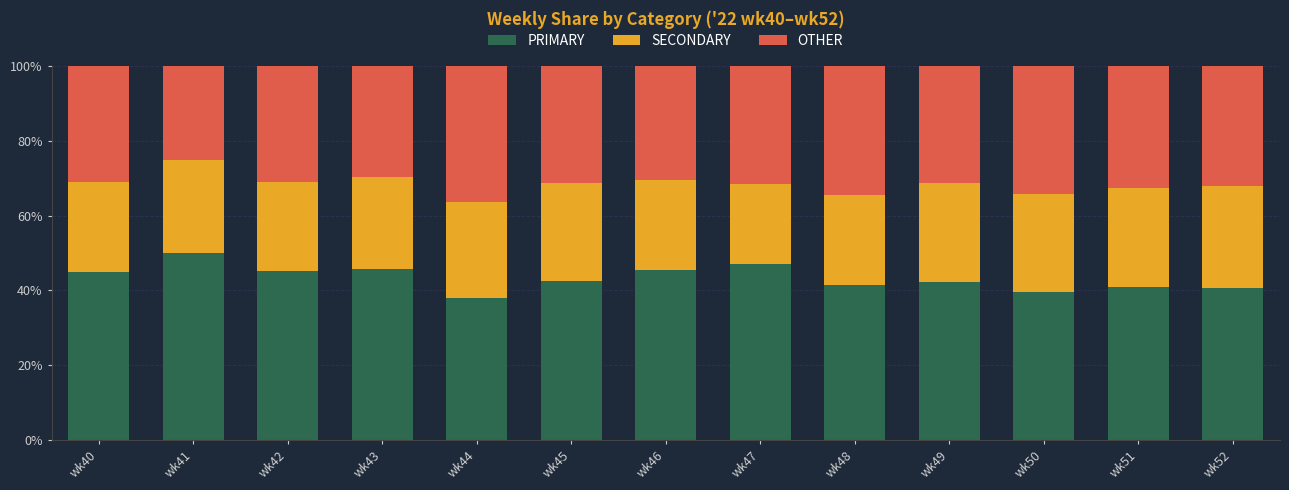

What is the sum of the PRIMARY values at wk43 and wk49?

88.1